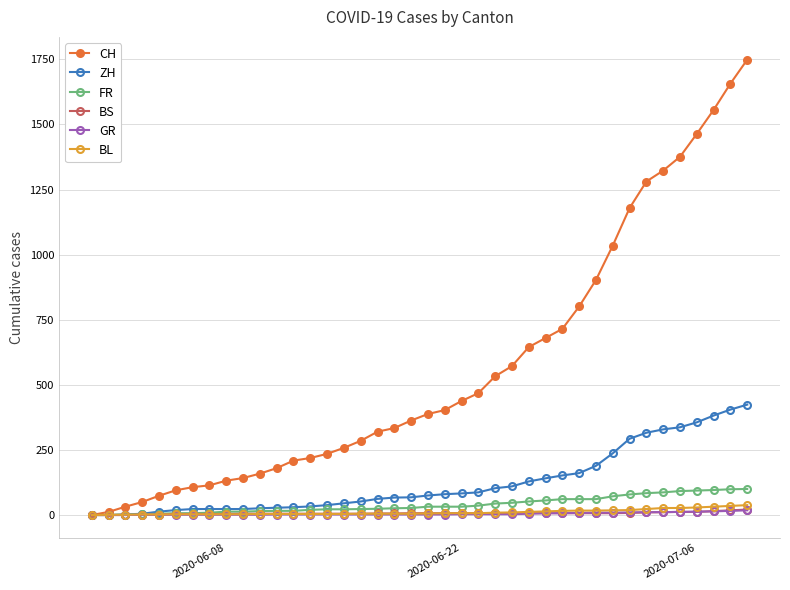

What is the average value of the BL series?

11